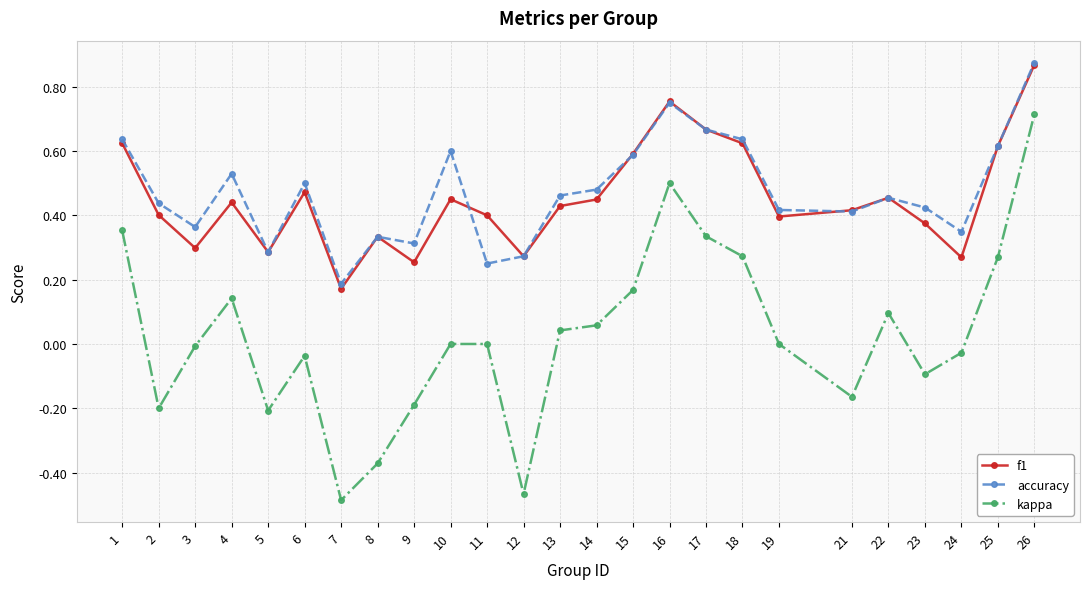

At which category is the sum across all series the highest?

26